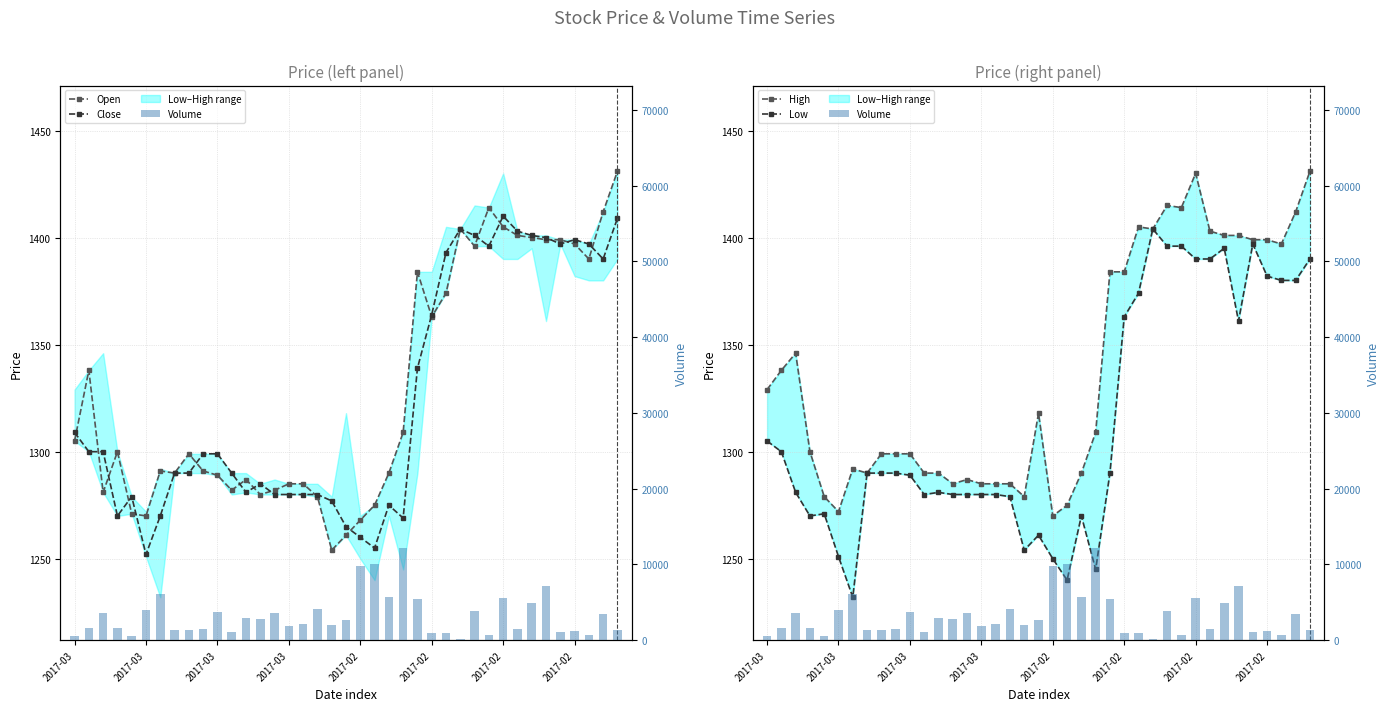

Is it true that High equals 1338 at 2017-03?

True